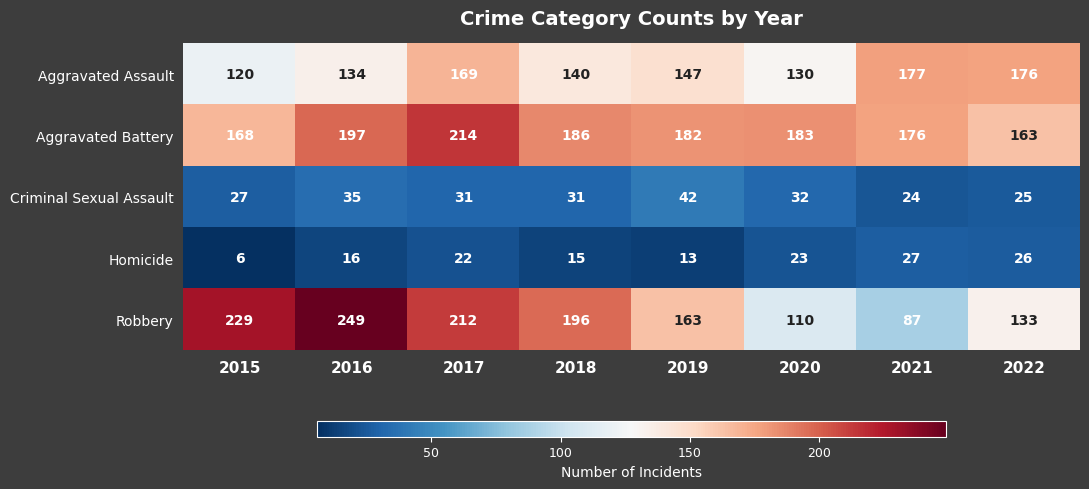

The Aggravated Battery series shows 236 at 2015. True or false?

False